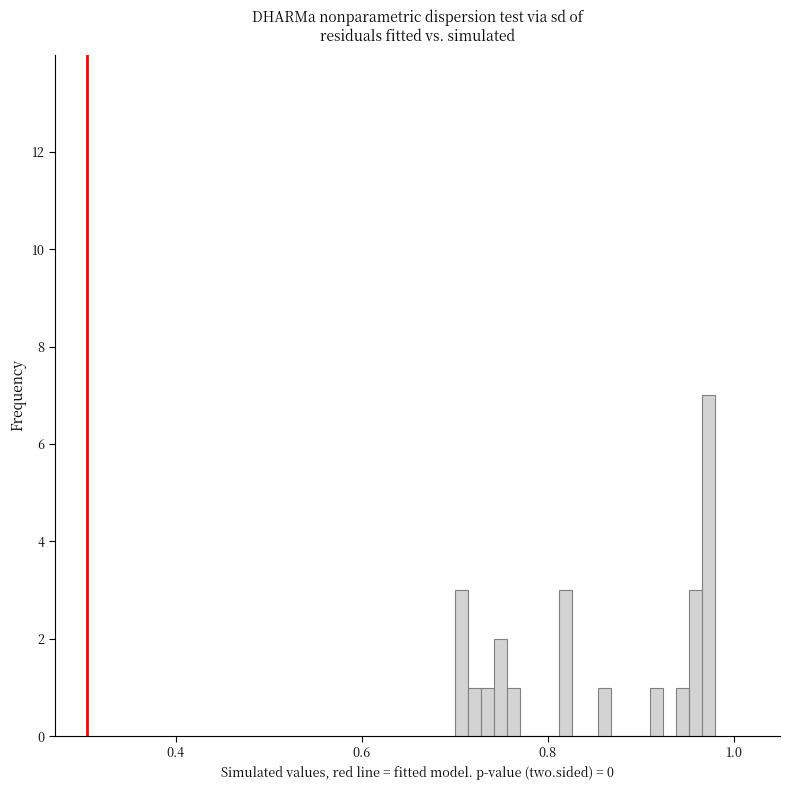

Read against the x-axis, roughly where is the centre of the tallest bar?

0.98